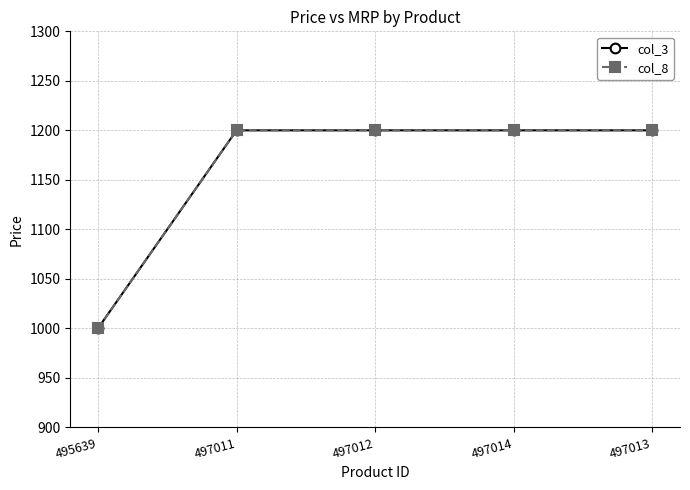

True or false: col_8 and col_3 intersect in this chart.

False